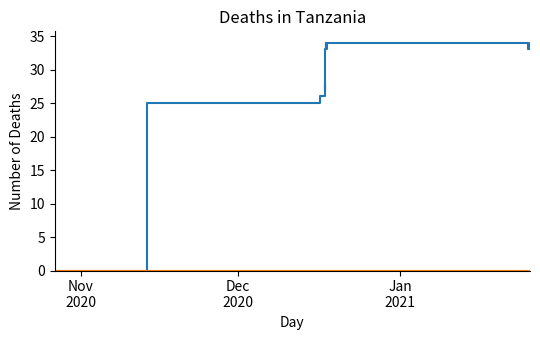

What is the maximum value shown in the chart?

34